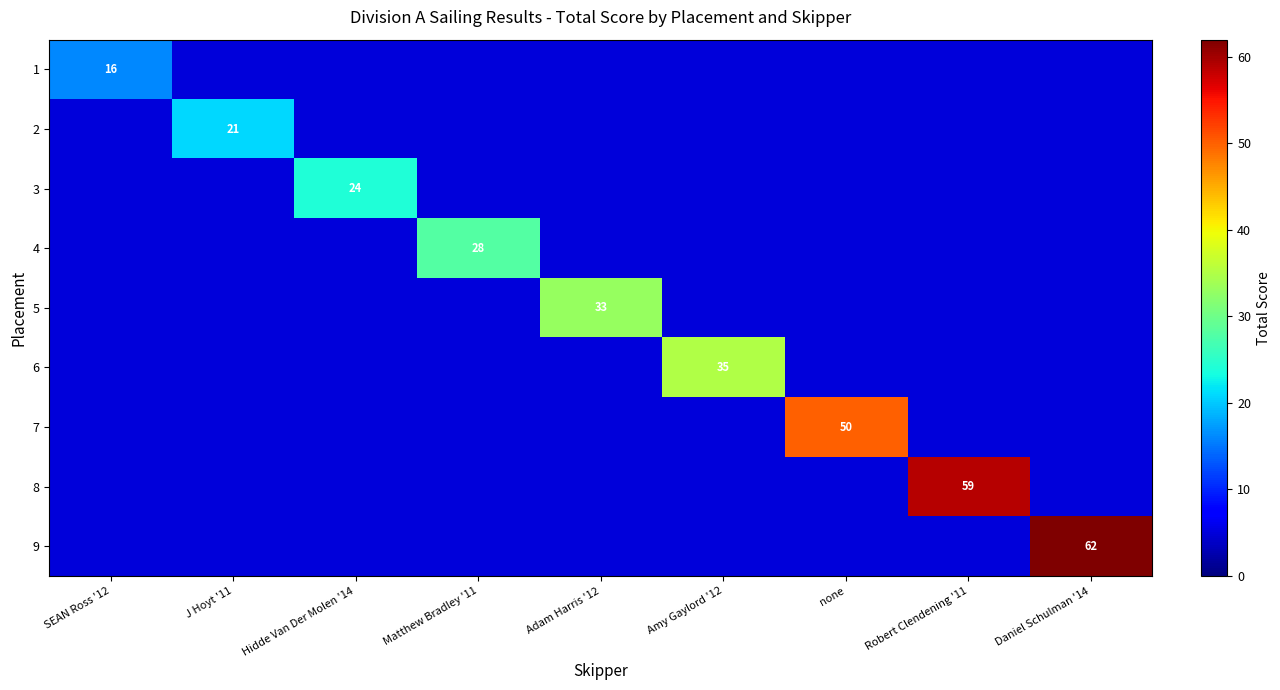

Is it true that 2 equals 21 at J Hoyt '11?

True